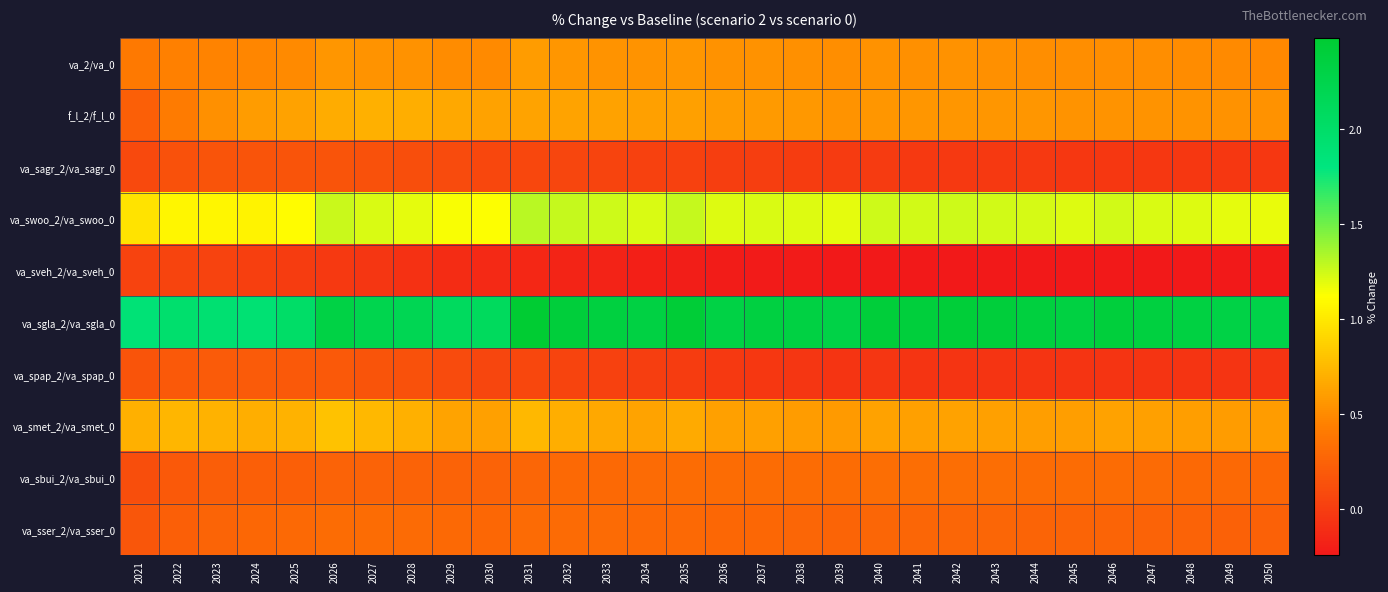

At 2024, list the series in order from largest to smallest.

va_sgla_2/va_sgla_0, va_swoo_2/va_swoo_0, va_smet_2/va_smet_0, f_l_2/f_l_0, va_2/va_0, va_sser_2/va_sser_0, va_sbui_2/va_sbui_0, va_spap_2/va_spap_0, va_sagr_2/va_sagr_0, va_sveh_2/va_sveh_0